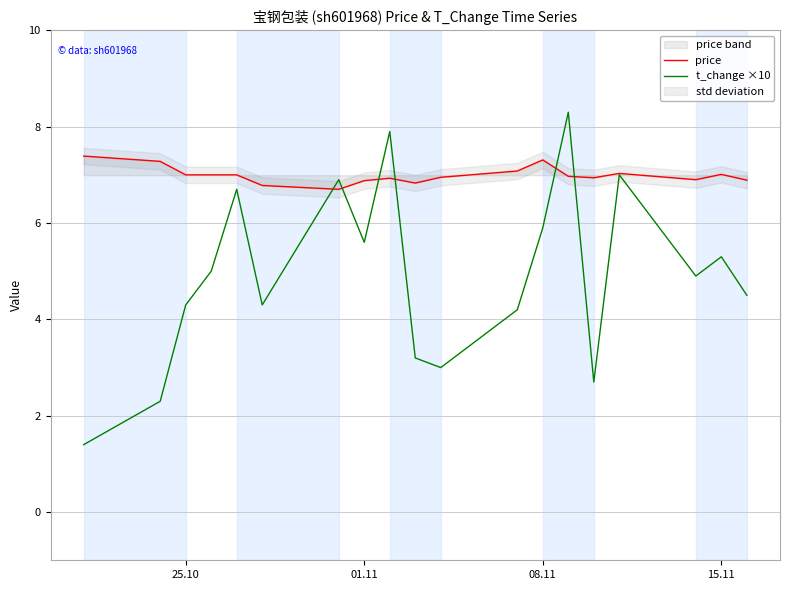

True or false: t_change ×10 has more than 1 points higher than both neighbors.

True